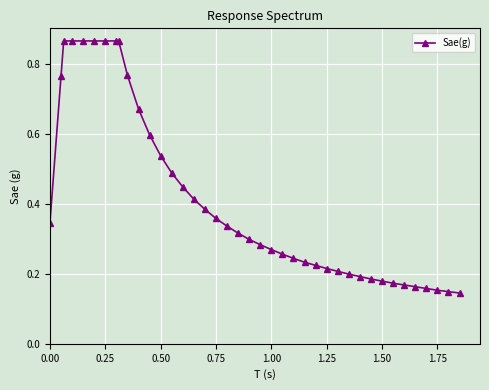

True or false: the data shows 0.3 at 1.25.

False